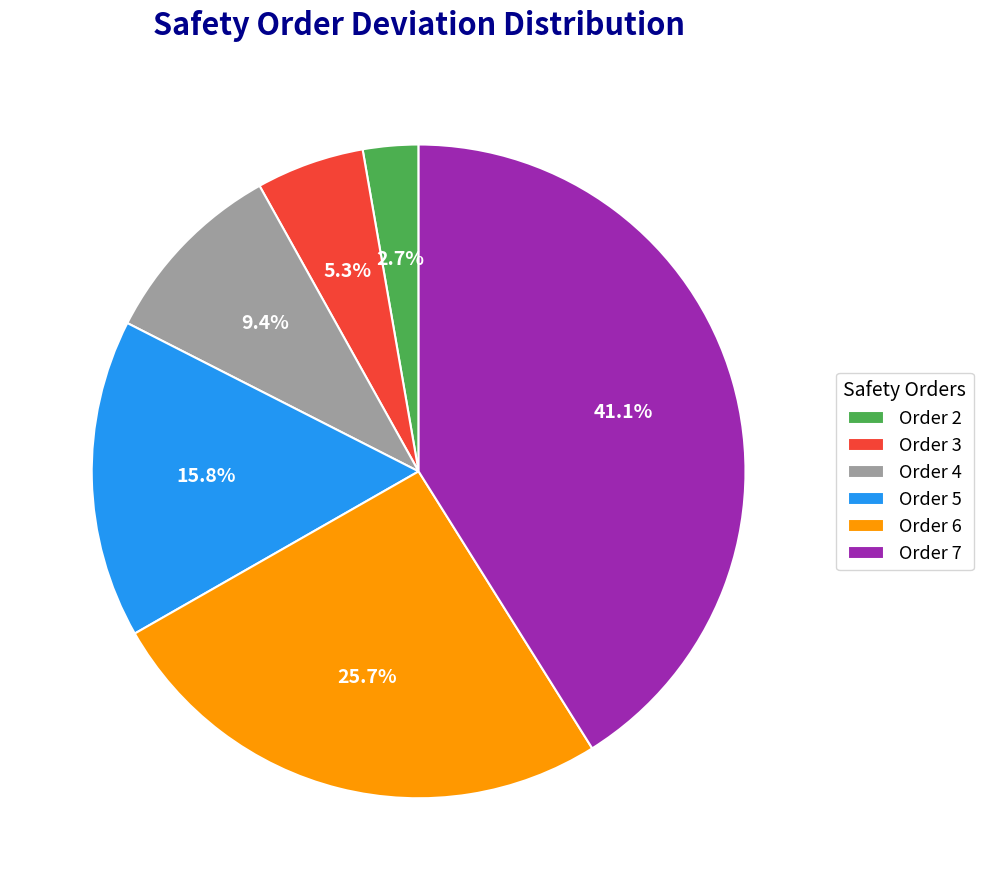

To the nearest percent, what percentage of the pie is Order 4?

9%